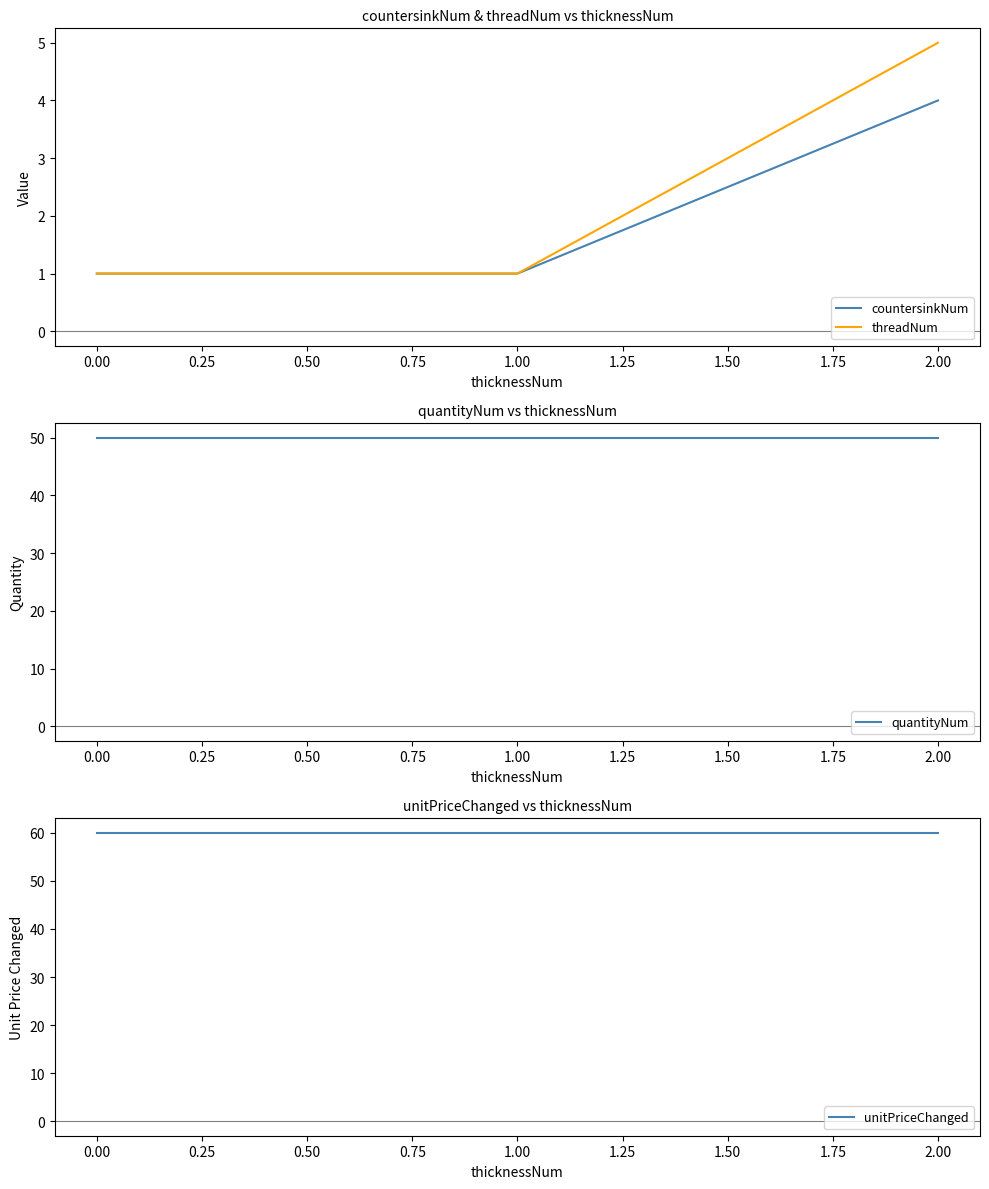

How many values in the threadNum series exceed 1?

1